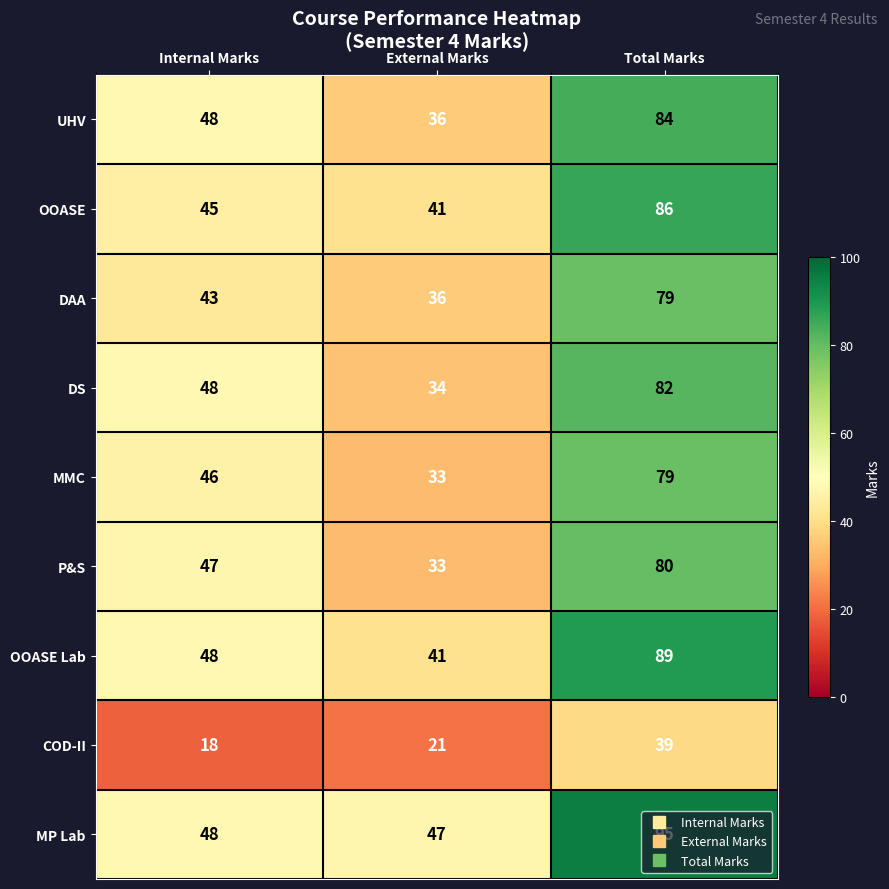

Rank the categories by MP Lab value from lowest to highest.

External Marks, Internal Marks, Total Marks